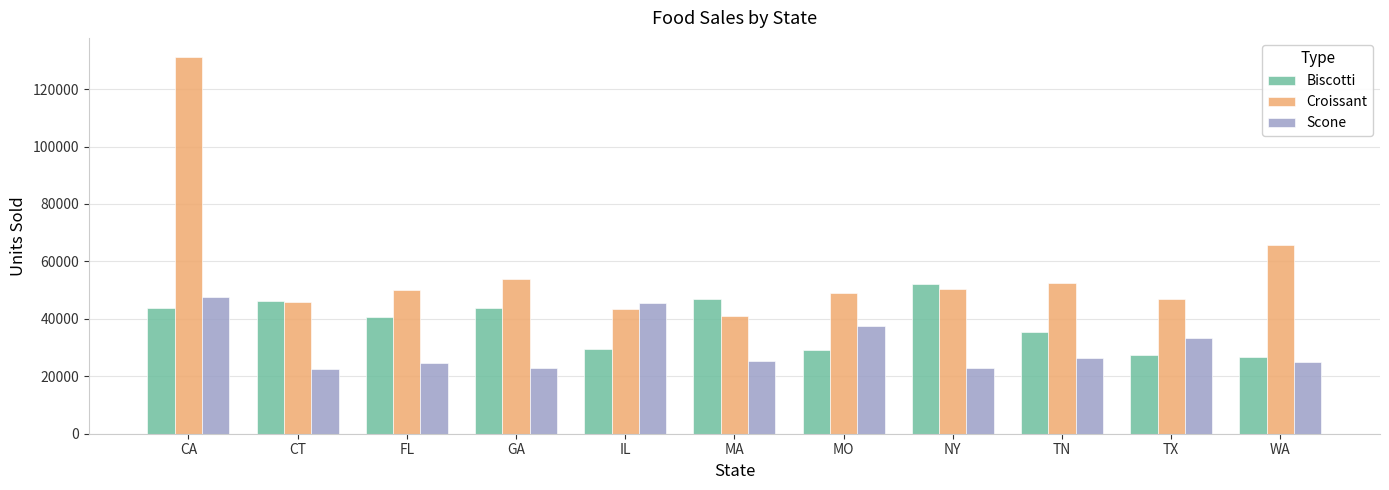

Which label corresponds to the largest value in the chart?

CA